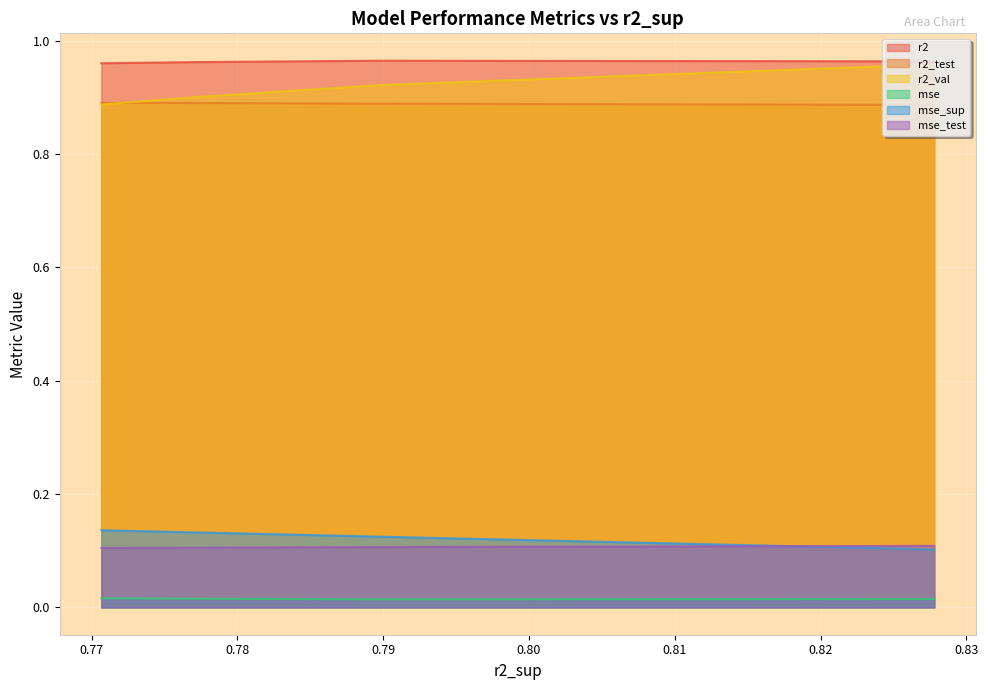

Is it true that r2_test equals 0.9 at model_3_7_4?

True